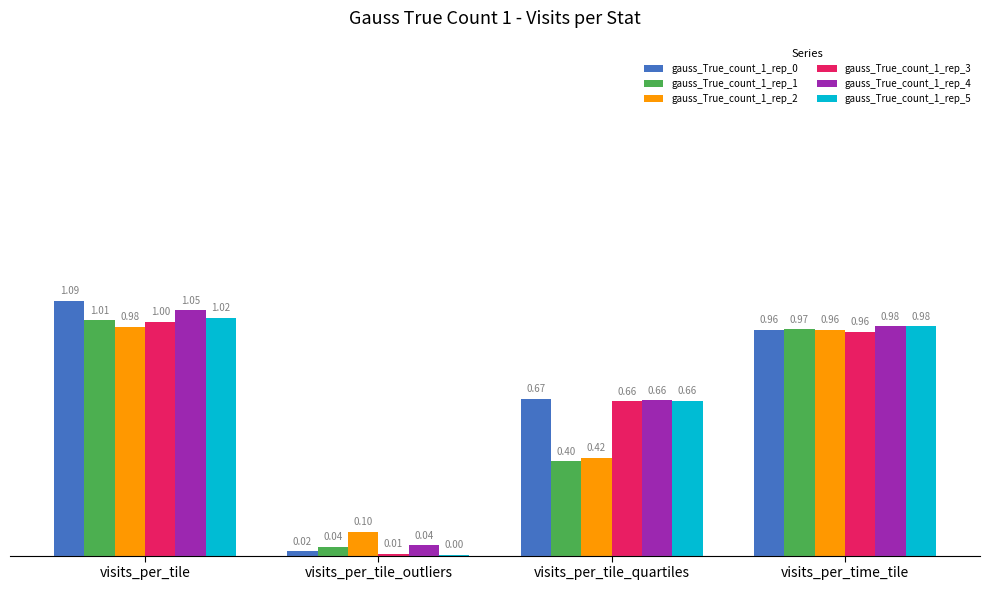

What is the total value across all series at visits_per_tile?

6.1